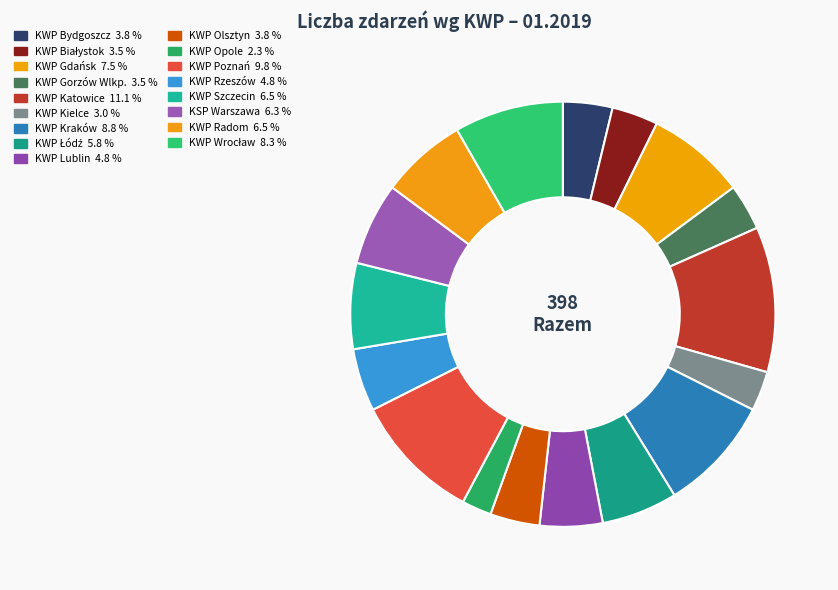

How many slices are in this pie chart?

17